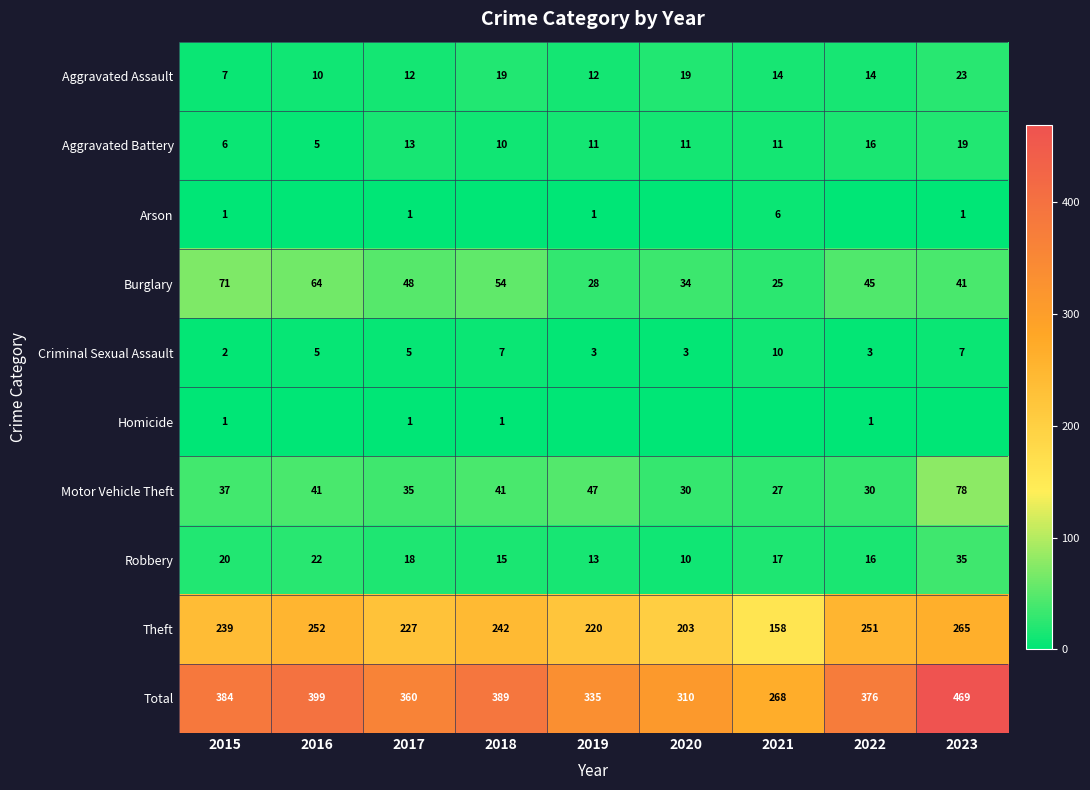

Count the Burglary values in the range 34 to 54.

5